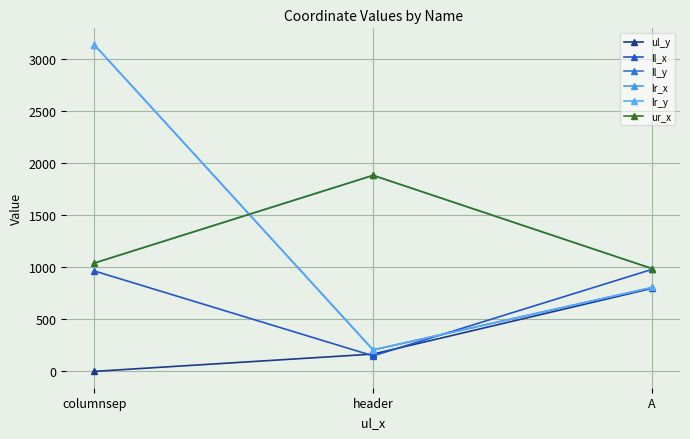

At which category is the sum across all series the highest?

columnsep